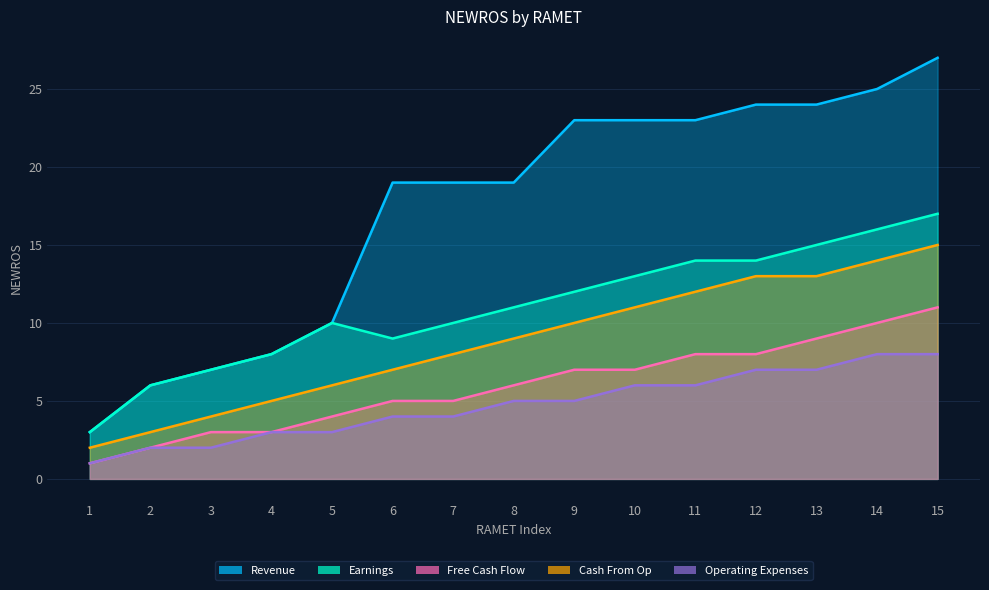

What are all the series names shown in the legend?

Revenue, Earnings, Free Cash Flow, Cash From Op, Operating Expenses